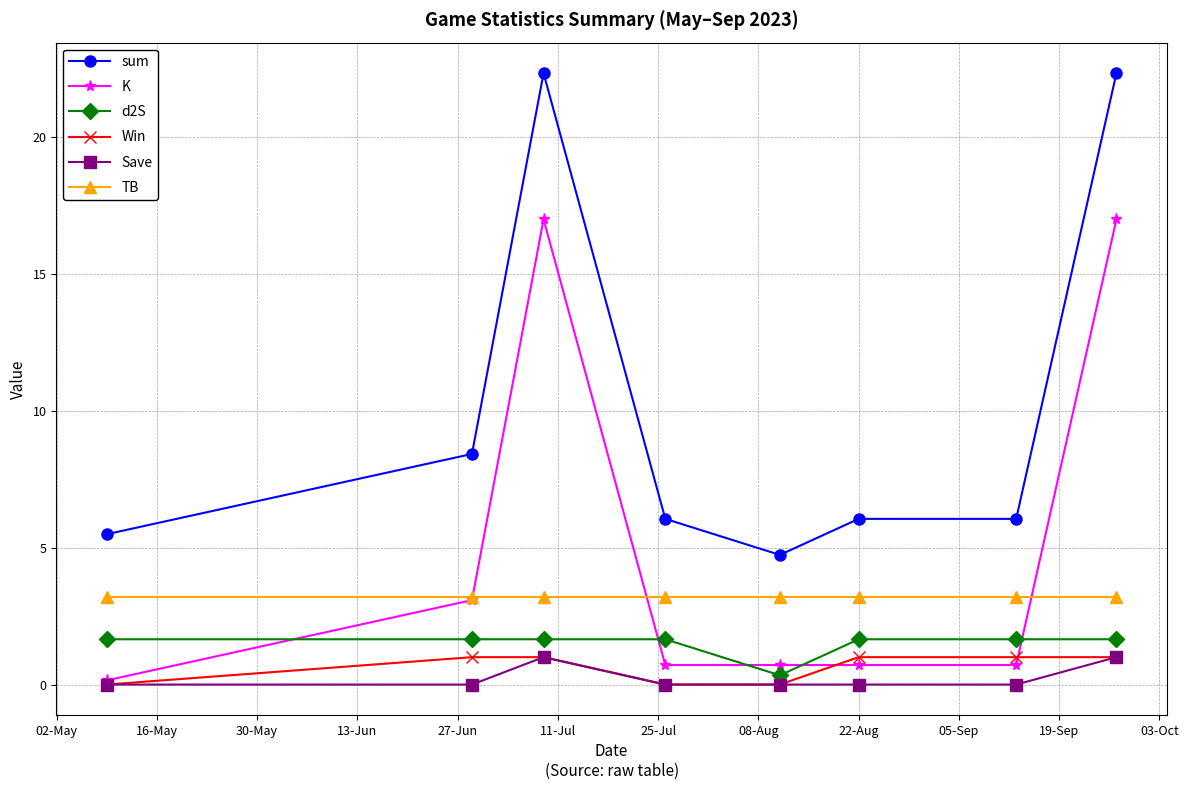

True or false: sum has more than 2 points higher than both neighbors.

False